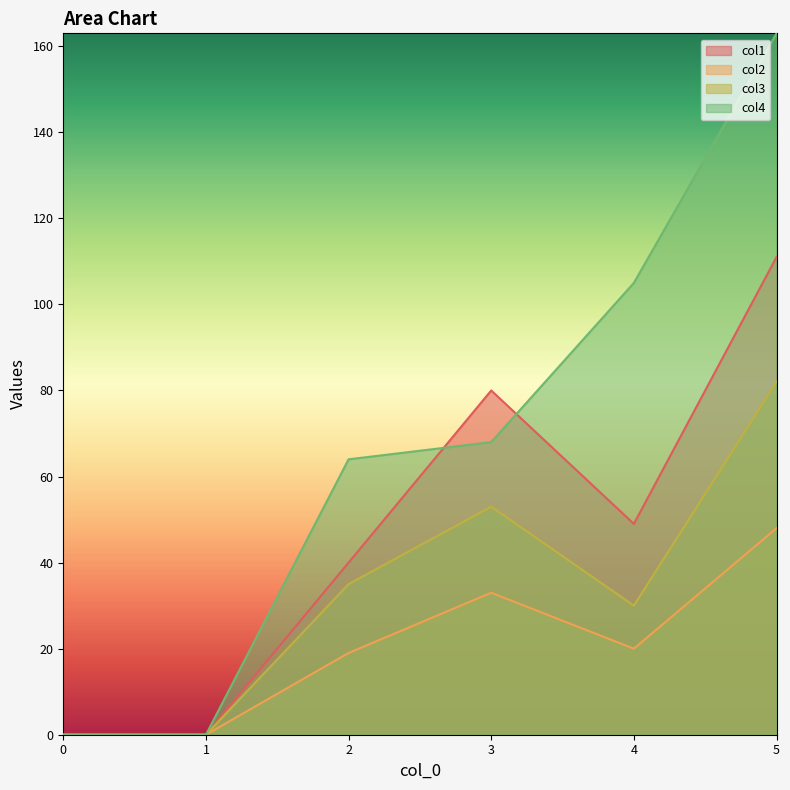

What is the spread (max minus min) of values at 4?

85